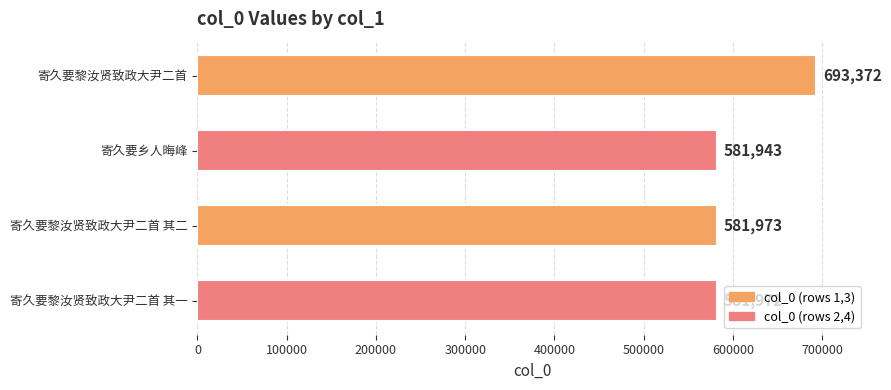

List the labels in order of value, largest first.

寄久要黎汝贤致政大尹二首, 寄久要黎汝贤致政大尹二首 其二, 寄久要黎汝贤致政大尹二首 其一, 寄久要乡人晦峰